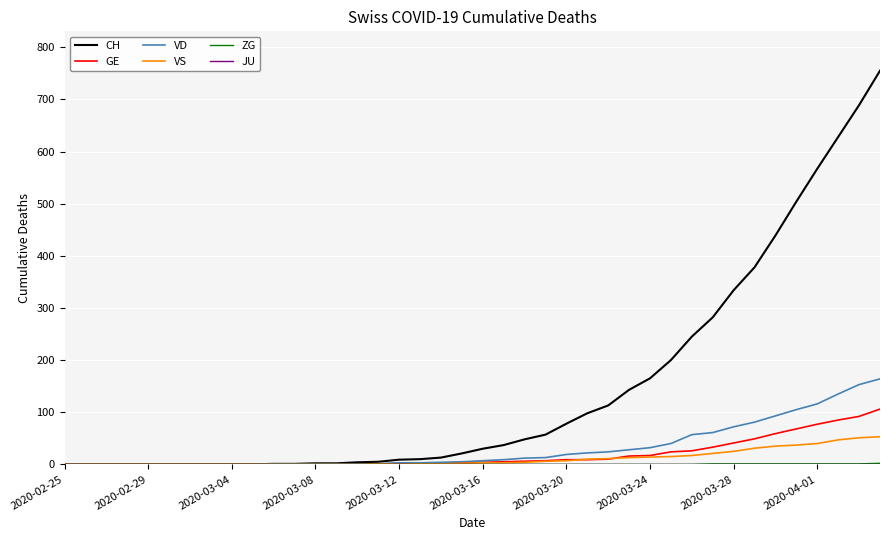

Which series has the largest total across all categories?

CH